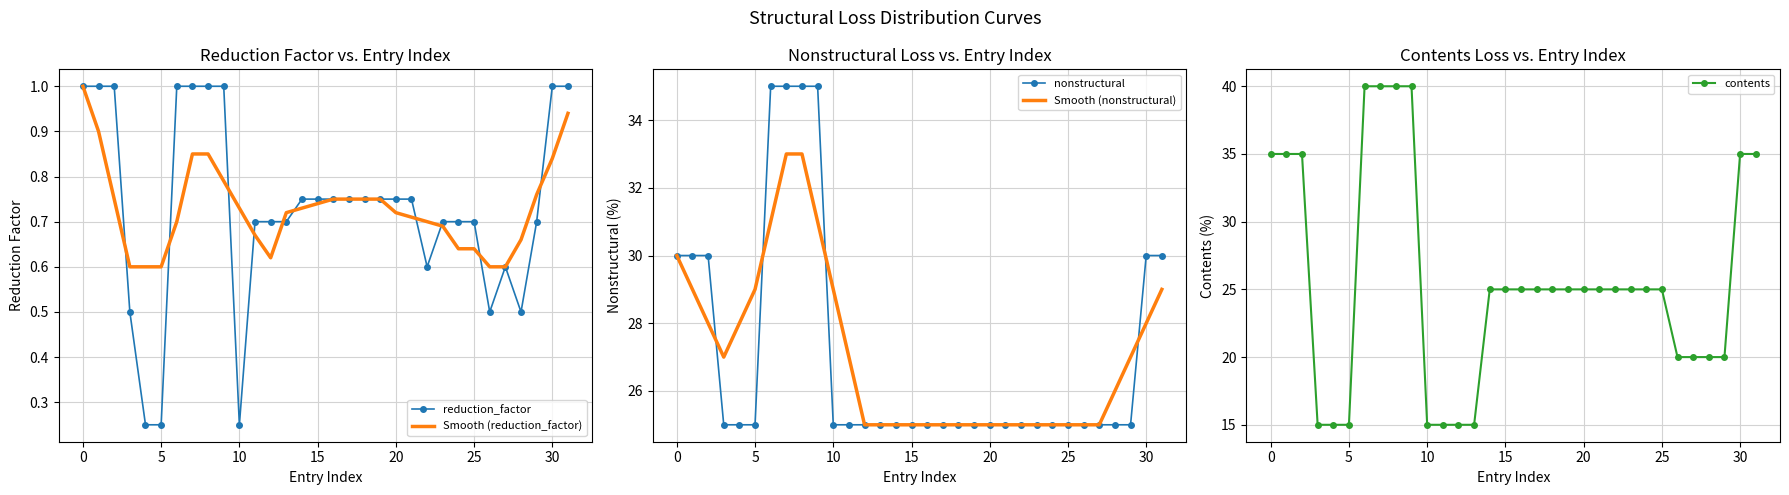

Rank the series at 13 from lowest to highest value.

reduction_factor, Smooth (reduction_factor), contents, nonstructural, Smooth (nonstructural)